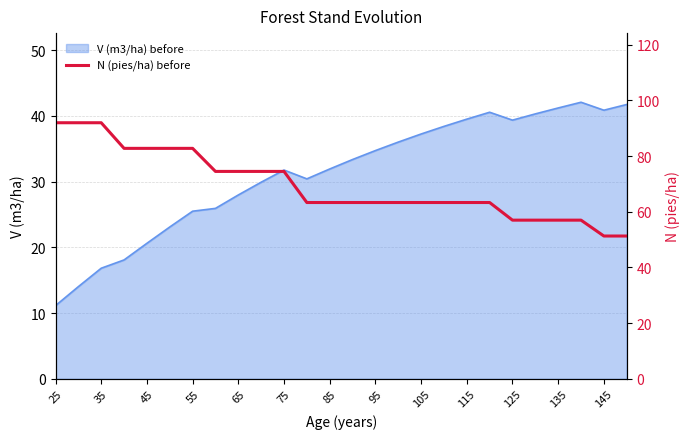

Reading left to right, what are all the values shown in this chart?

92.0	92.0	92.0	82.8	82.8	82.8	82.8	74.5	74.5	74.5	74.5	63.3	63.3	63.3	63.3	63.3	63.3	63.3	63.3	63.3	57.0	57.0	57.0	57.0	51.3	51.3